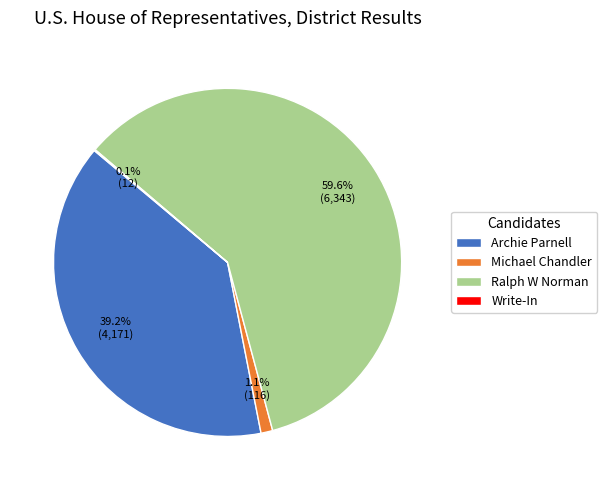

Which slice represents more than half of the pie?

Ralph W Norman